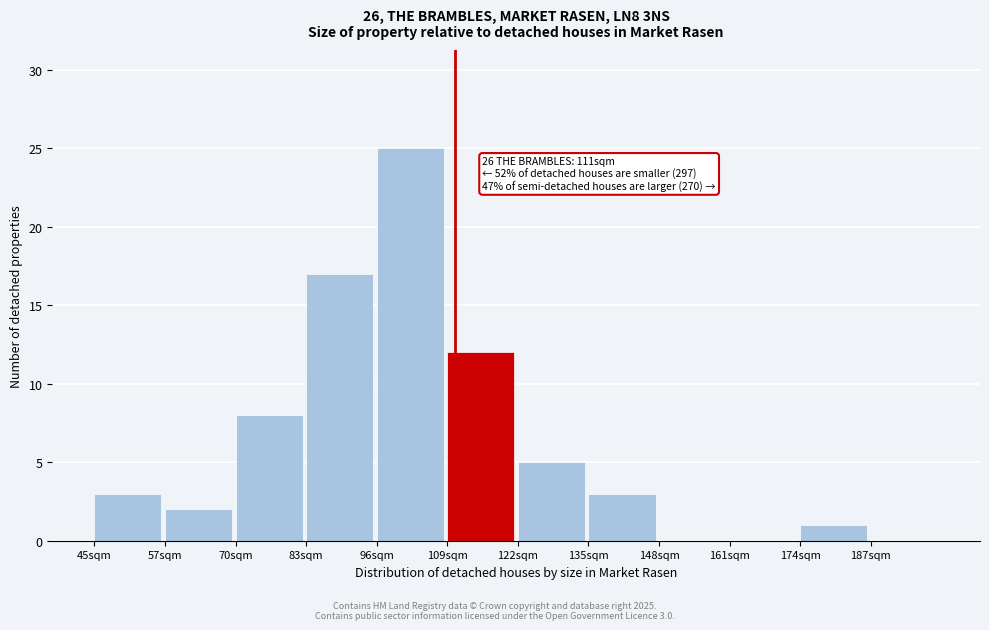

Reading left to right, transcribe all the data shown in this chart.

45sqm=3	57sqm=2	70sqm=8	83sqm=17	96sqm=25	109sqm=12	122sqm=5	135sqm=3	148sqm=0	161sqm=0	174sqm=1	187sqm=0